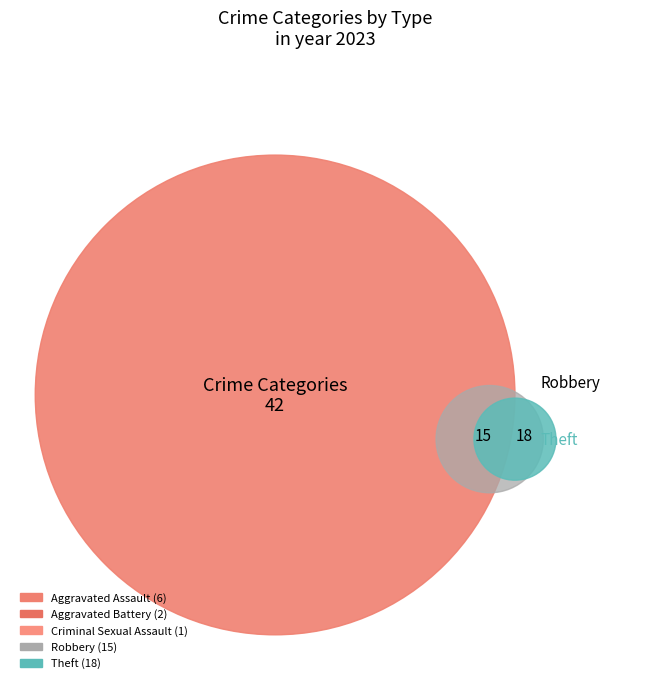

True or false: Aggravated Battery accounts for 1% of the total.

False